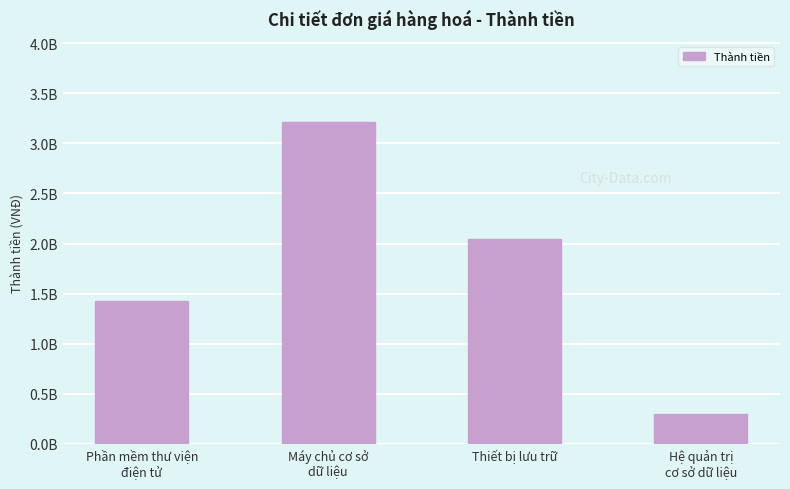

How many values are between 1428910894 and 3212705788?

3